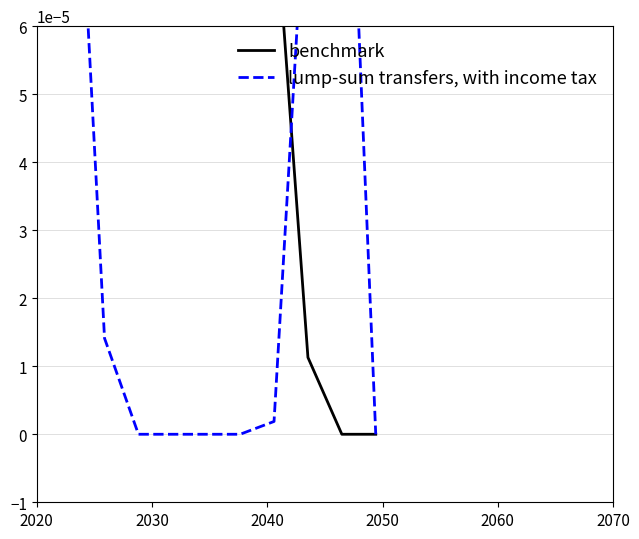

The value of lump-sum transfers, with income tax at 2070 is 0.0. True or false?

True